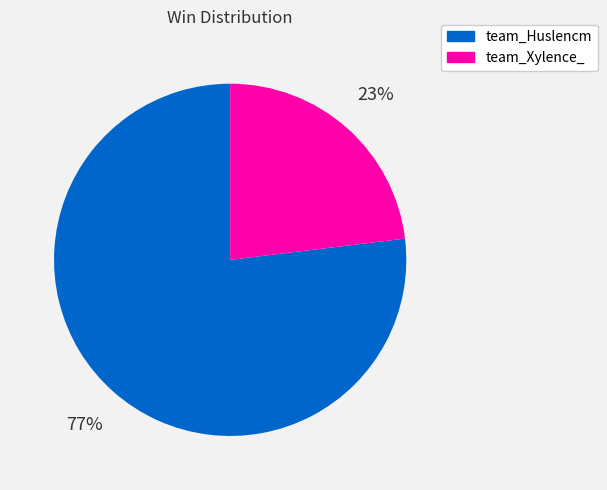

Is it true that team_Huslencm is 88% of the pie?

False